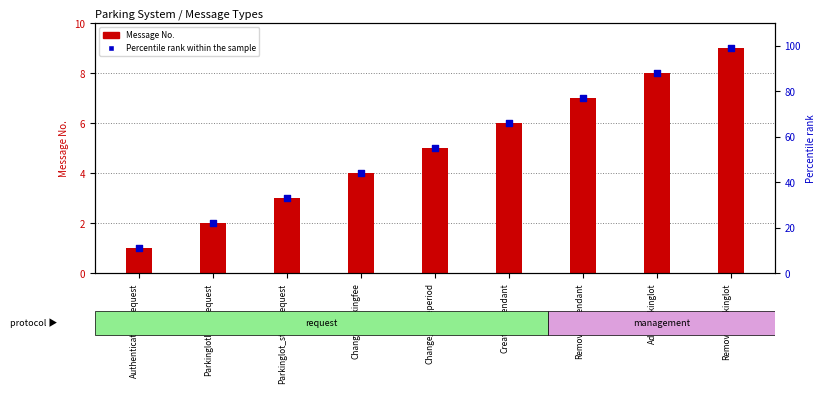

Which series contains the highest Y value?

Percentile rank within the sample